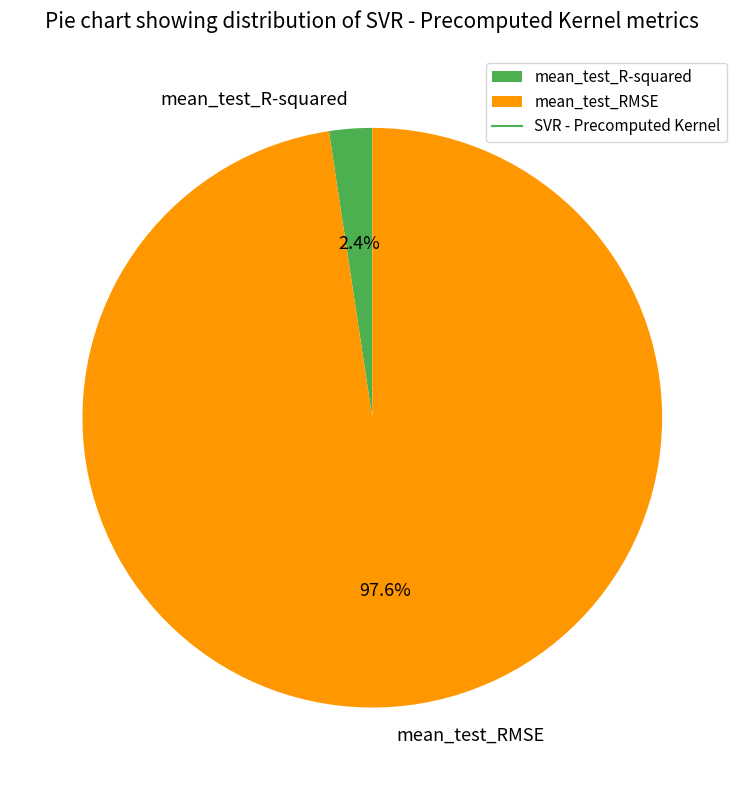

Which slice represents more than half of the pie?

mean_test_RMSE